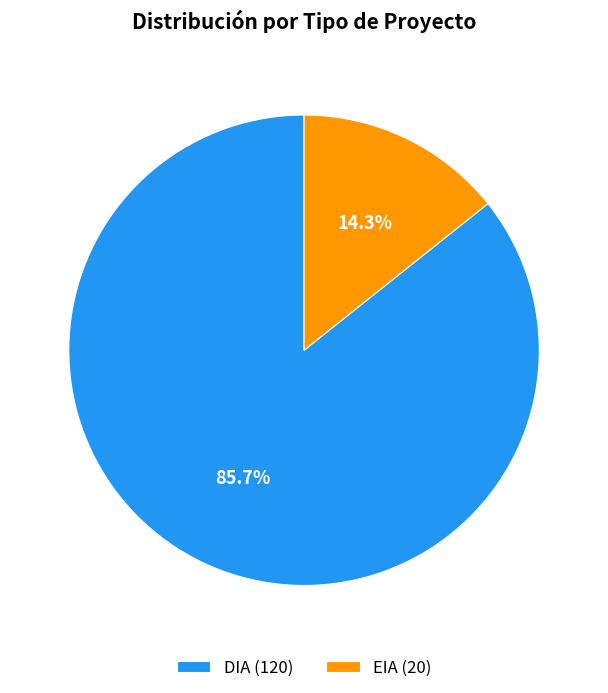

What percentage is the EIA slice, to the nearest percent?

14%